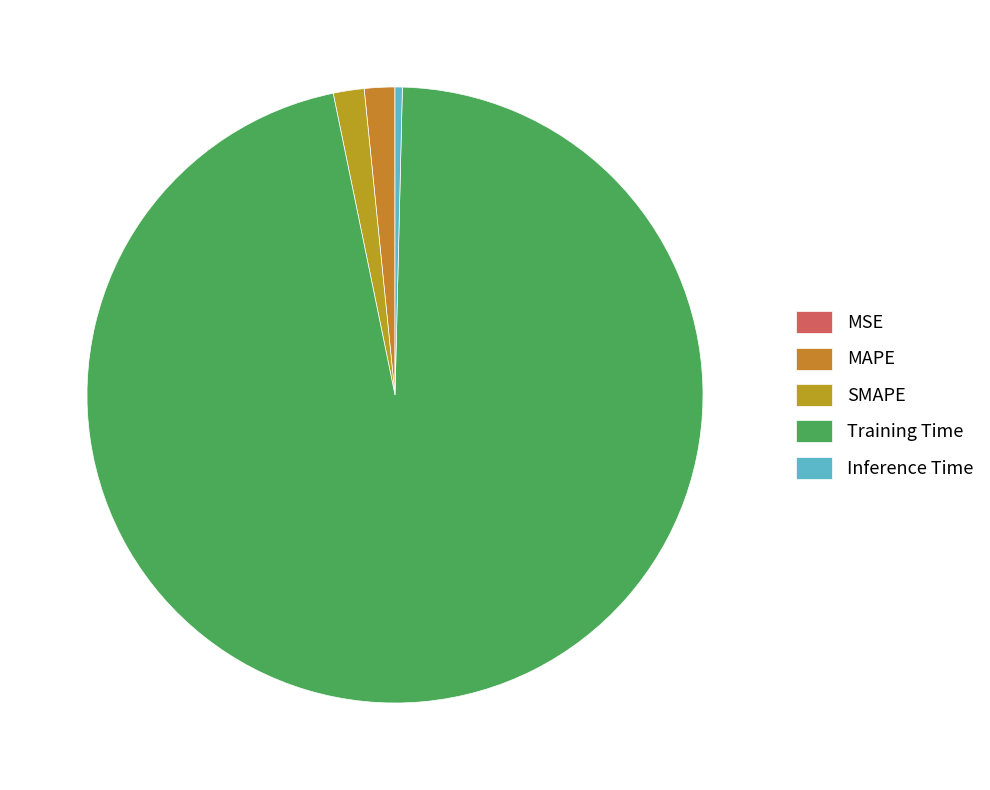

Does Training Time account for over 50% of the chart?

Yes